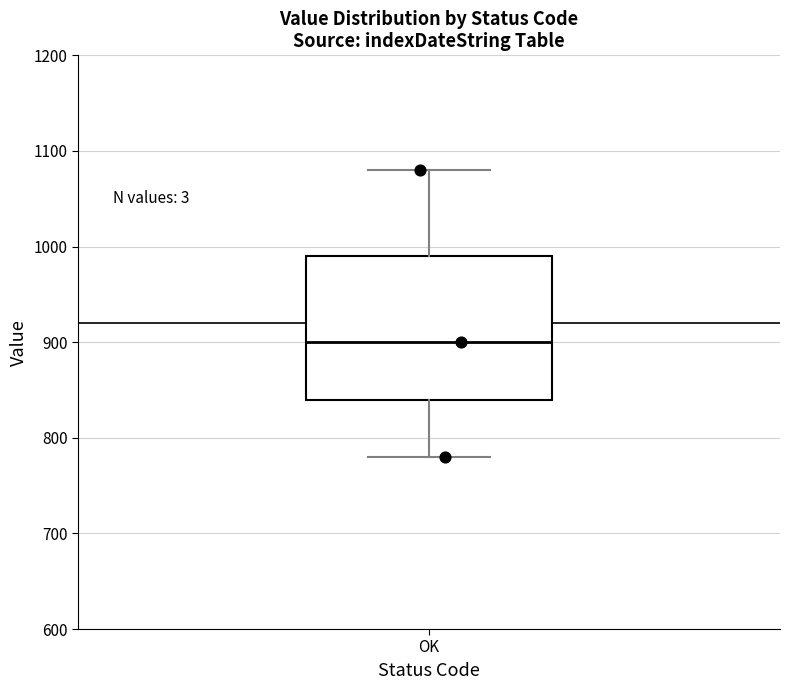

Transcribe this box plot: give where the median line is, the range the box spans, and where the two whiskers end, as read against the y-axis. The values are not printed on the chart, so give them approximately, as read against the axis.

median 900, box 840 to 990, whiskers 780 to 1080